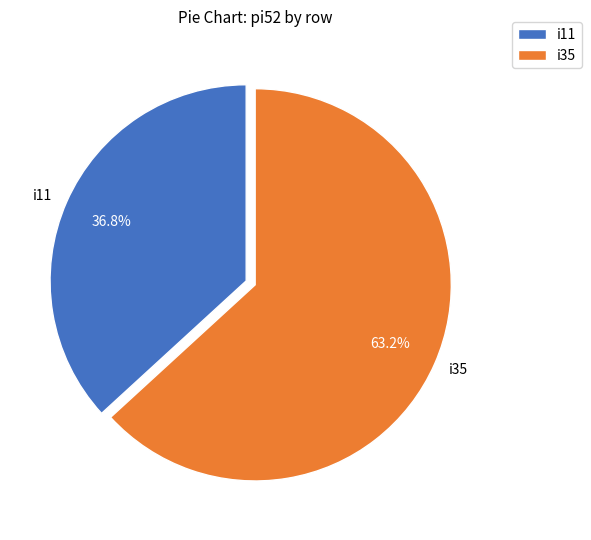

Which has a higher value, i11 or i35?

i35